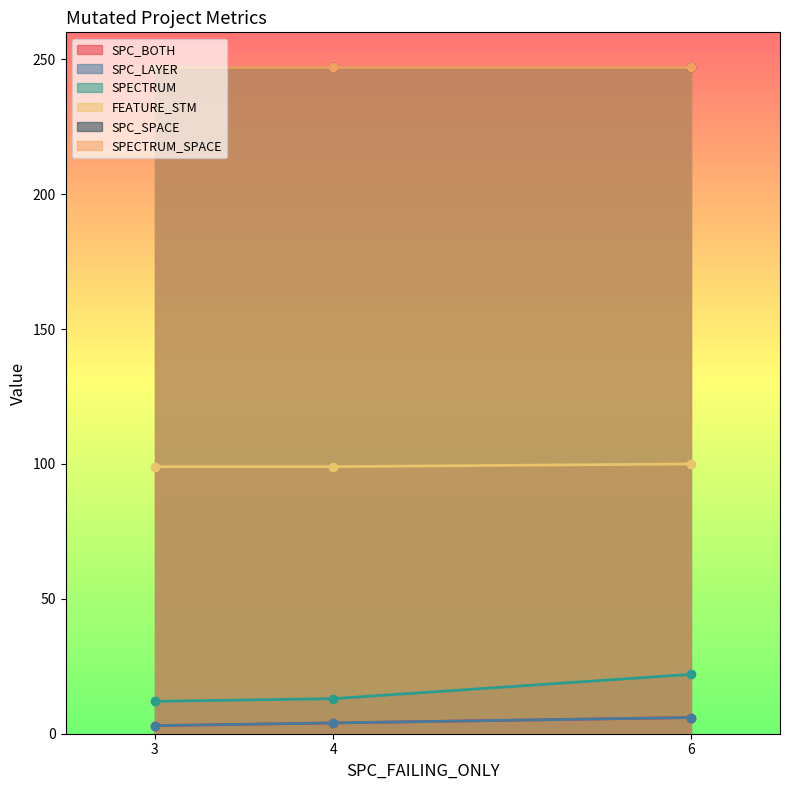

How many categories are shown in the chart?

3